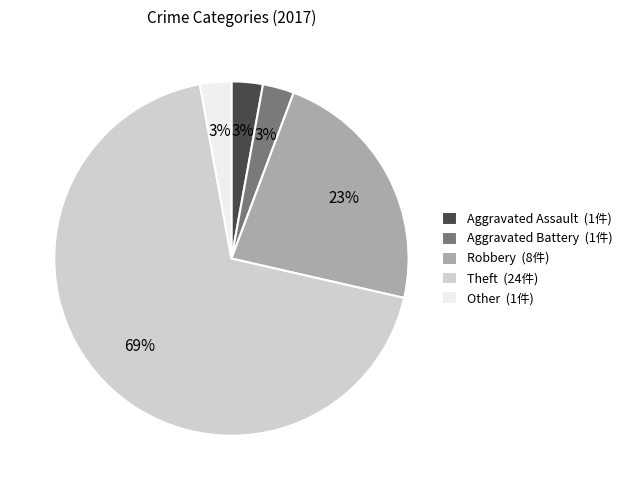

Combined, do Aggravated Assault and Other account for over 50%?

No